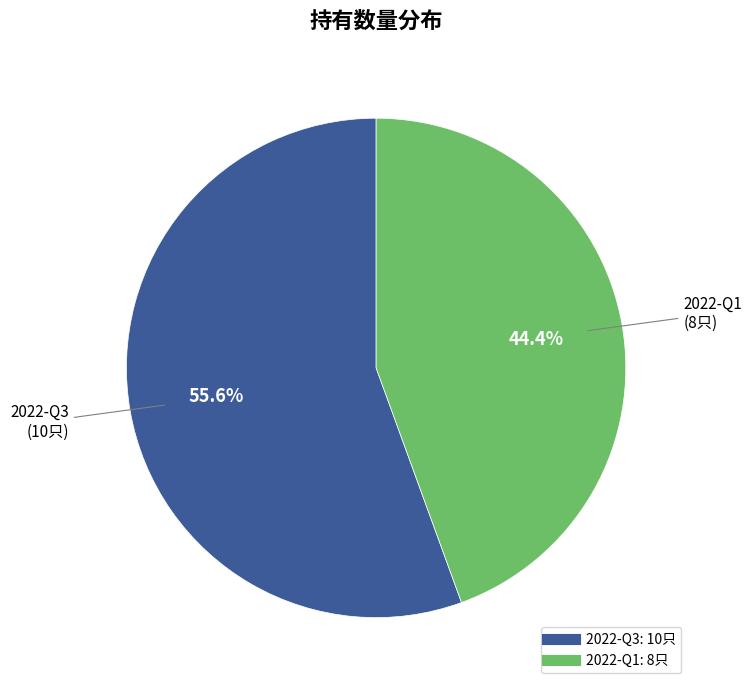

Combined, what portion of the pie is 2022-Q1 and 2022-Q3?

100.0%